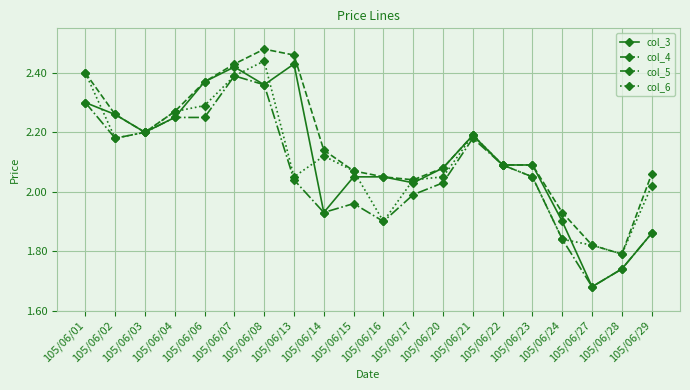

True or false: col_3 has more than 0 points higher than both neighbors.

True